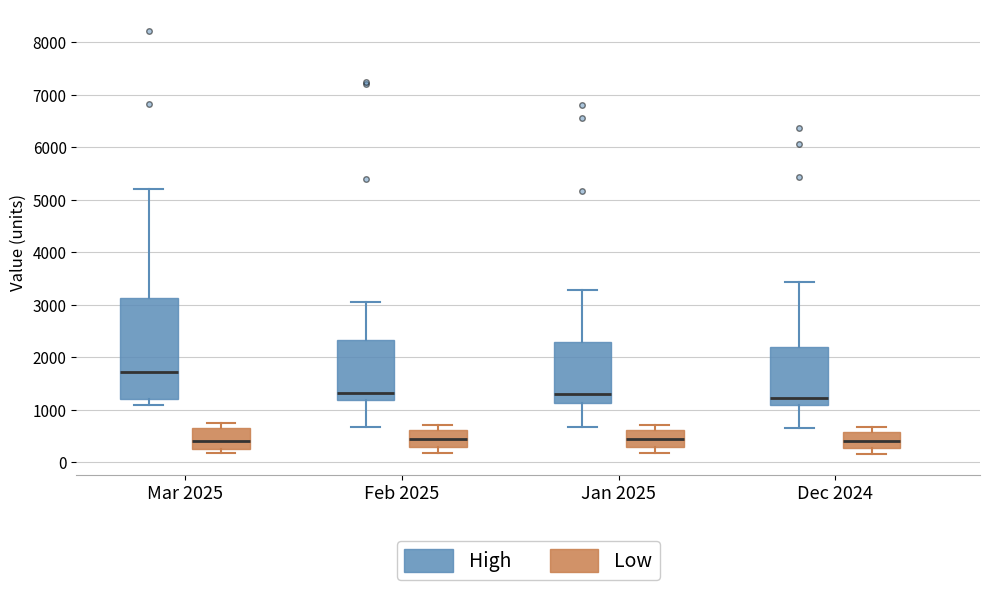

Where does the lower whisker of the box for Jan 2025 (Low) end on the y-axis? The values are not printed on the chart, so give them approximately, as read against the axis.

200